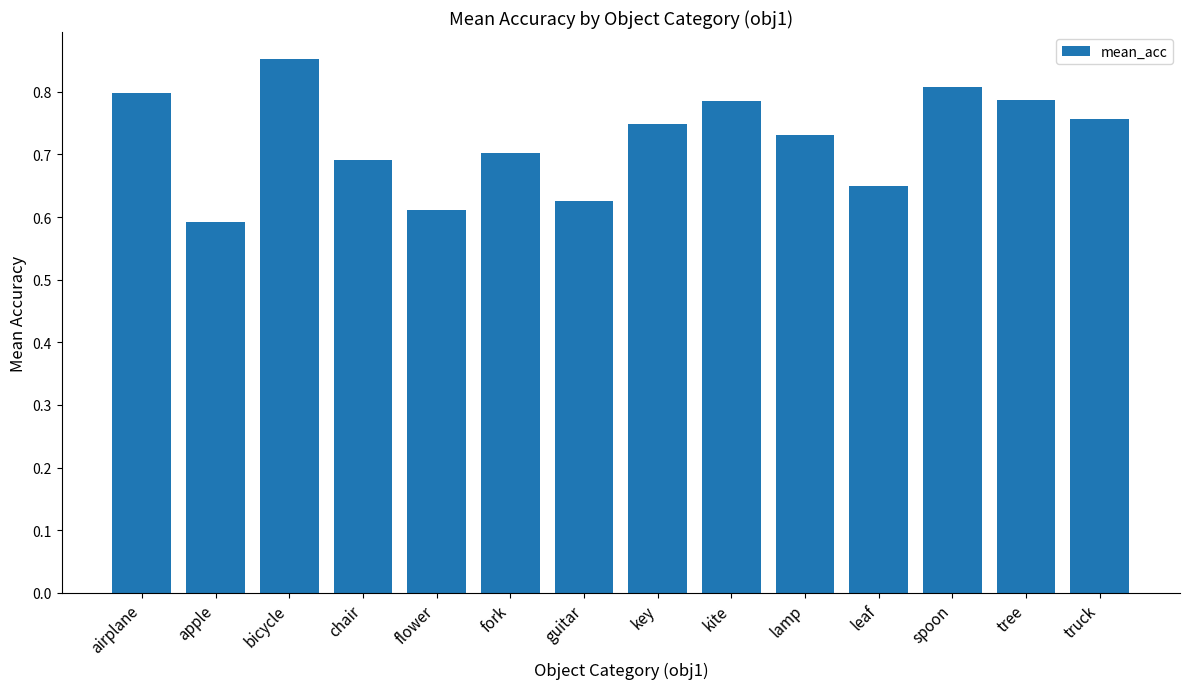

What is the sum of the values at tree and guitar?

1.4